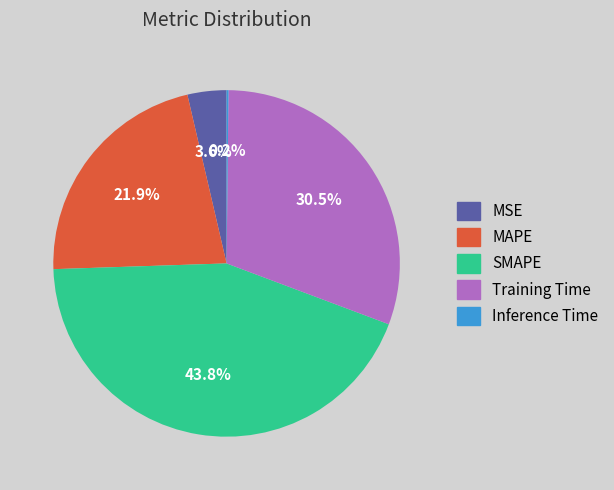

What percentage is the MAPE slice, to the nearest percent?

22%